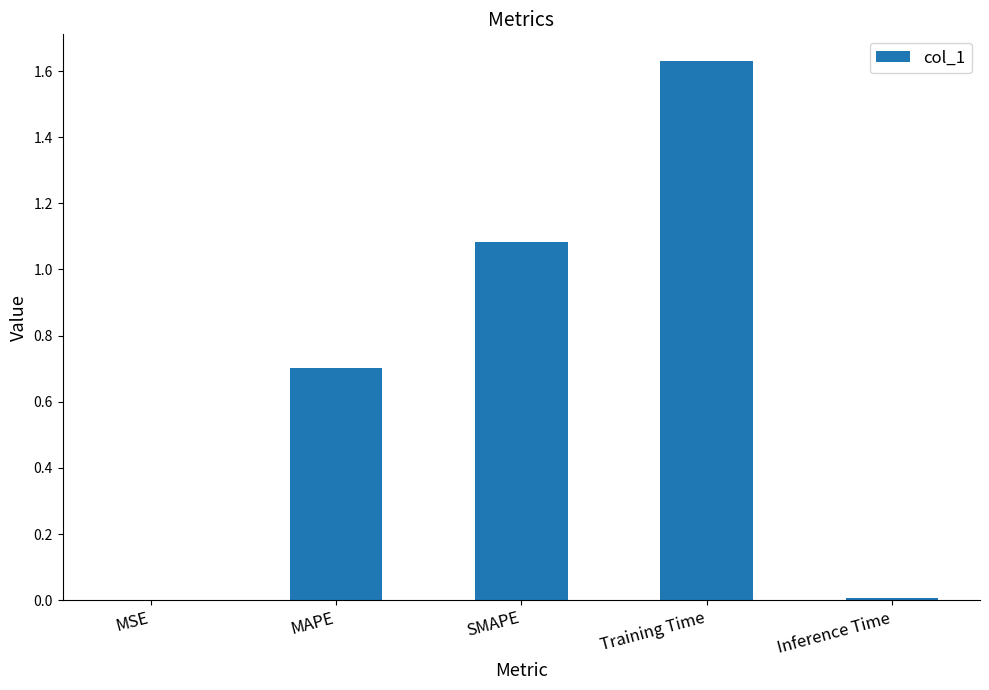

Read the value at MAPE.

0.7